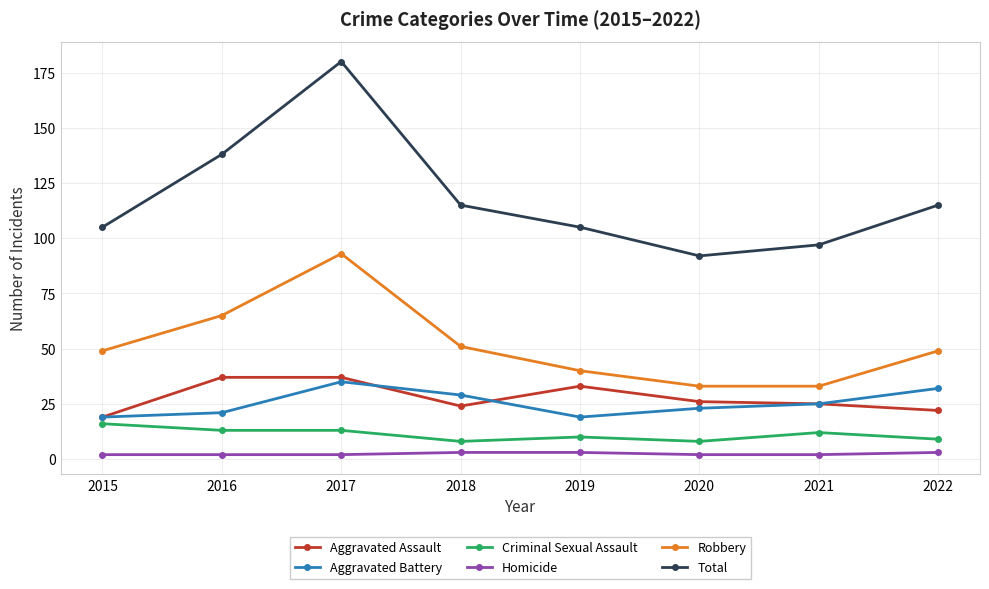

Rank the series by their maximum value, from lowest to highest.

Homicide, Criminal Sexual Assault, Aggravated Battery, Aggravated Assault, Robbery, Total